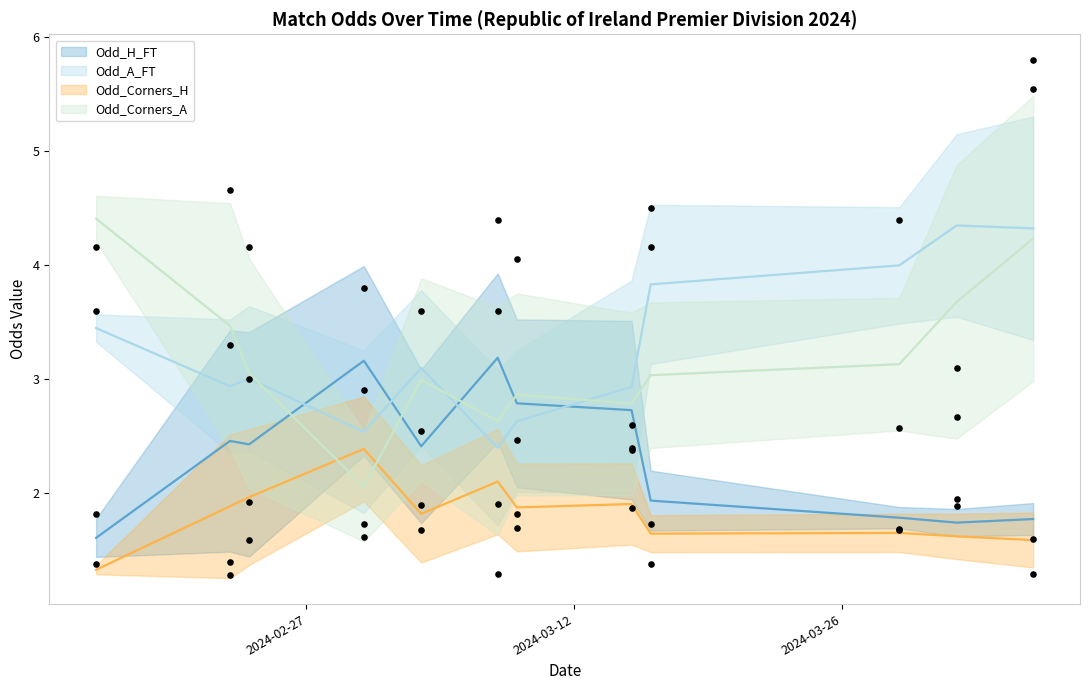

Which series has the largest Y range (max minus min)?

Odd_Corners_A